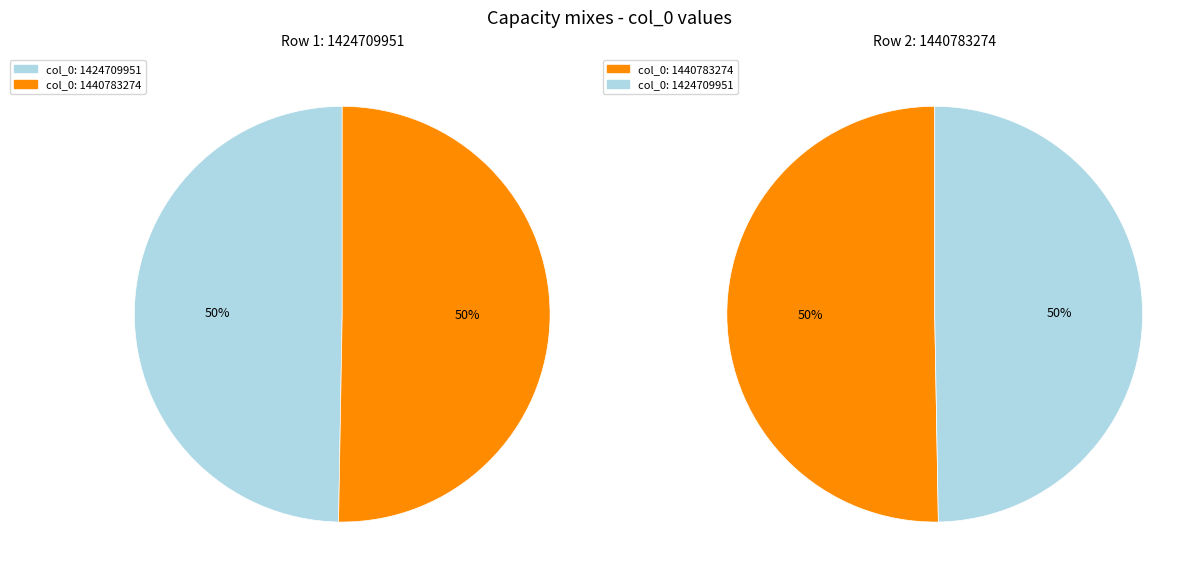

What is the smallest slice in the pie chart?

1424709951